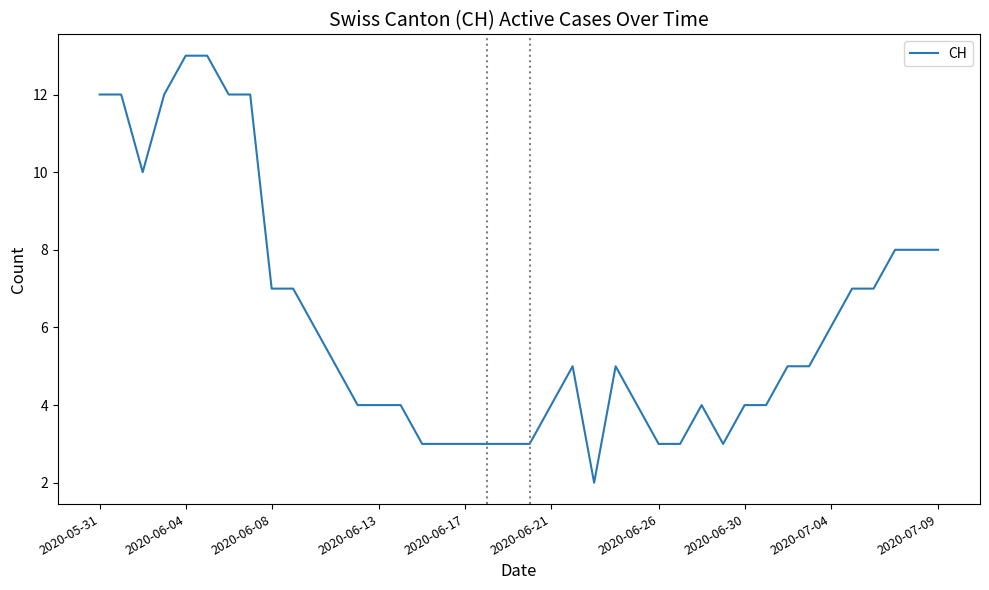

What is the greatest value displayed?

13